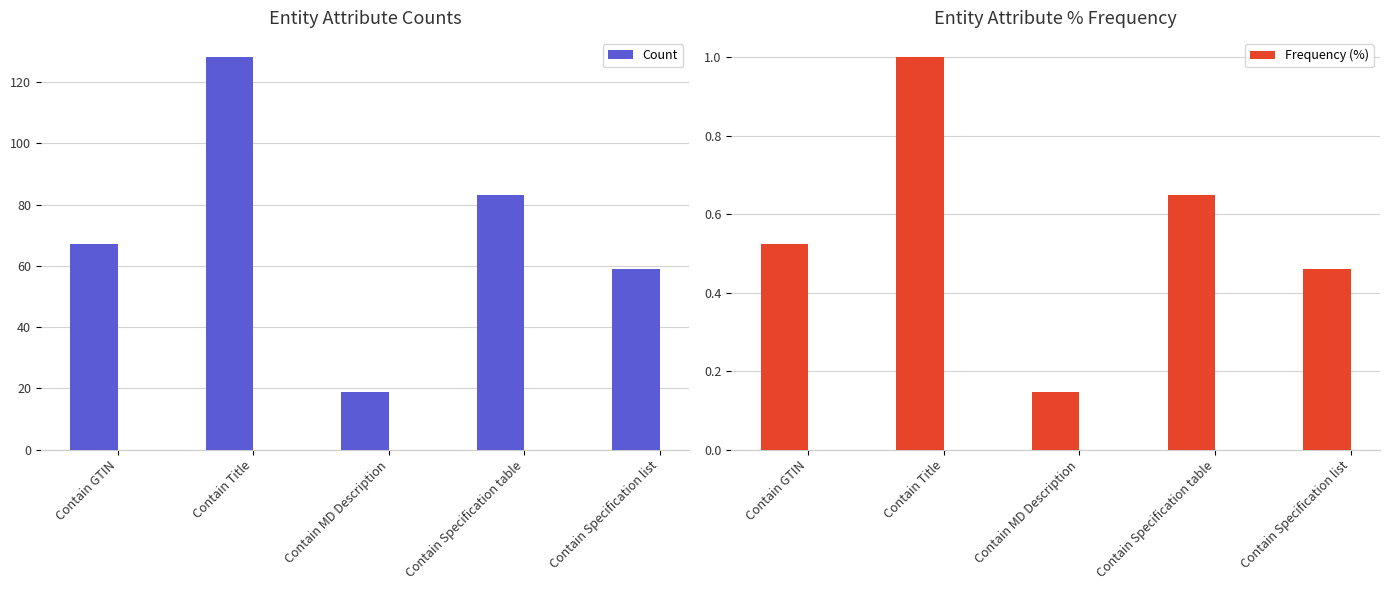

True or false: Frequency (%) has a value of 0.1 at Contain MD Description.

False